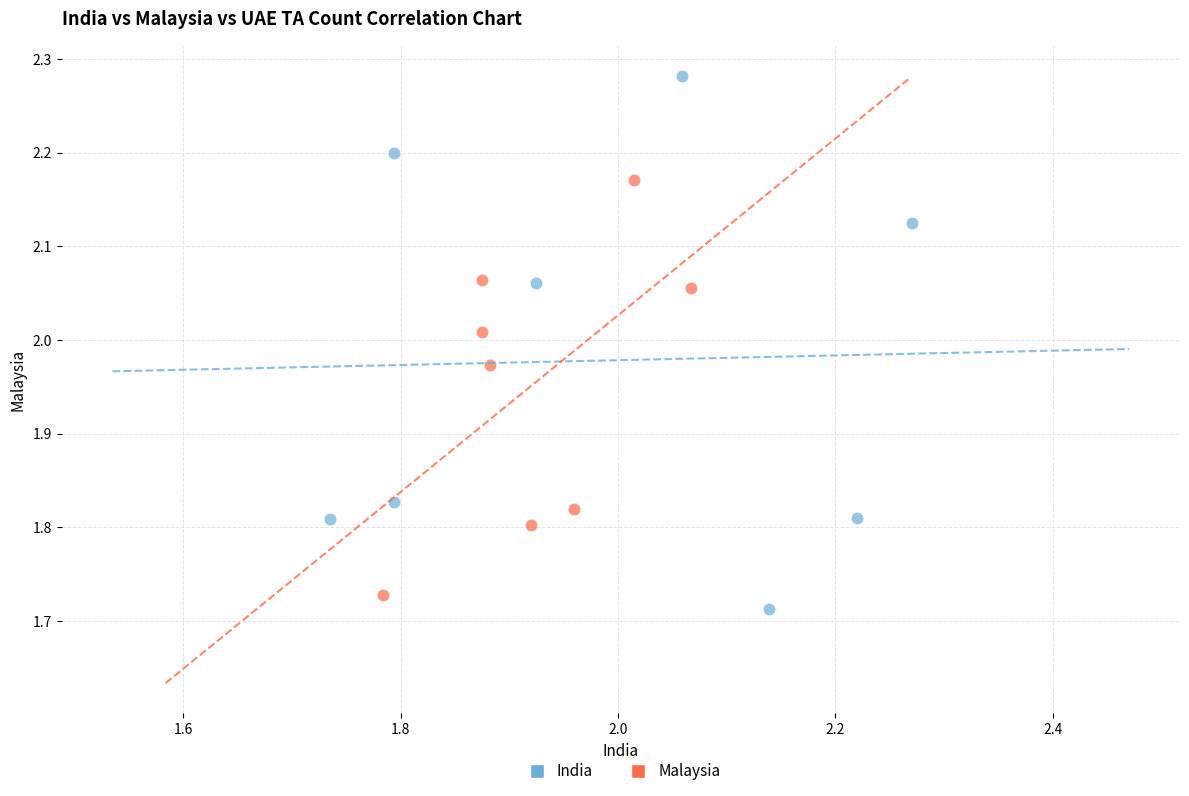

Which series has the widest spread of Y values?

India